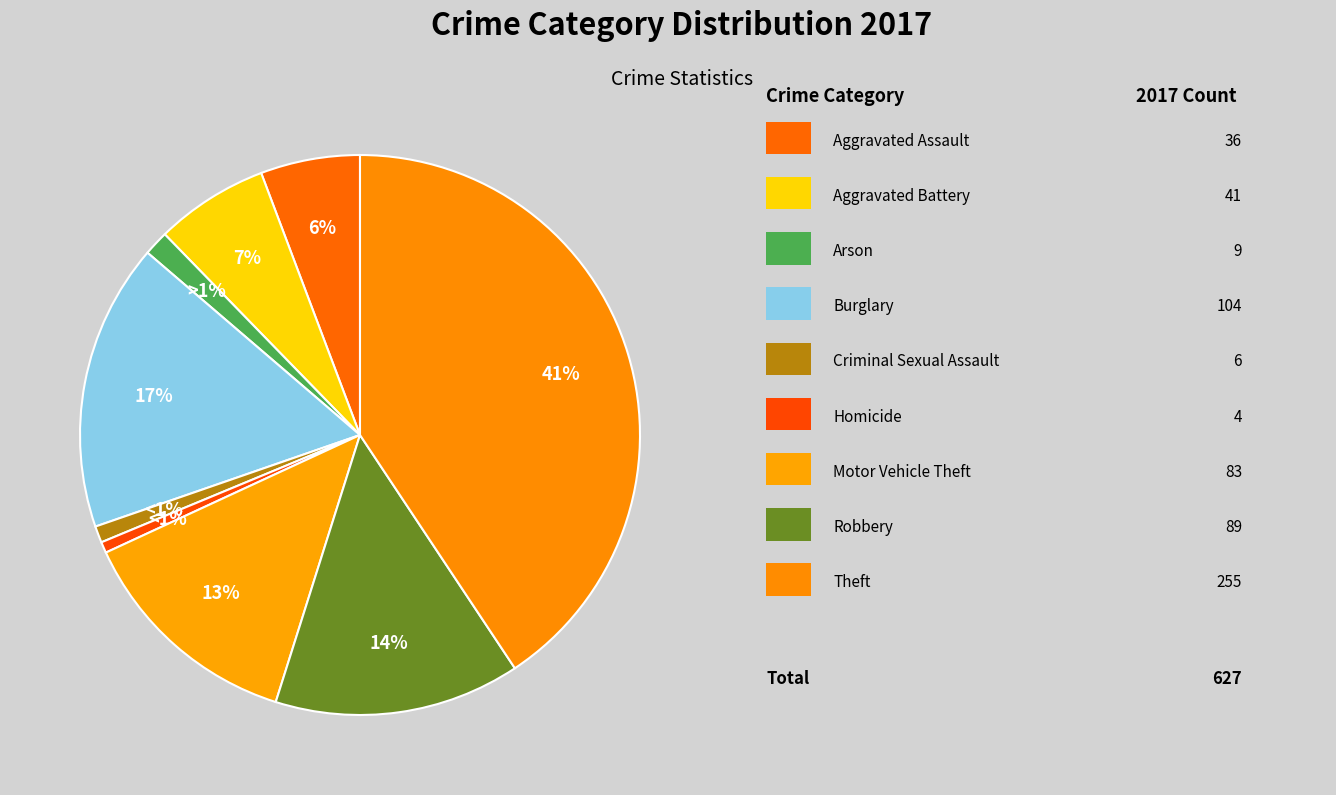

Is there a majority slice in this chart?

No